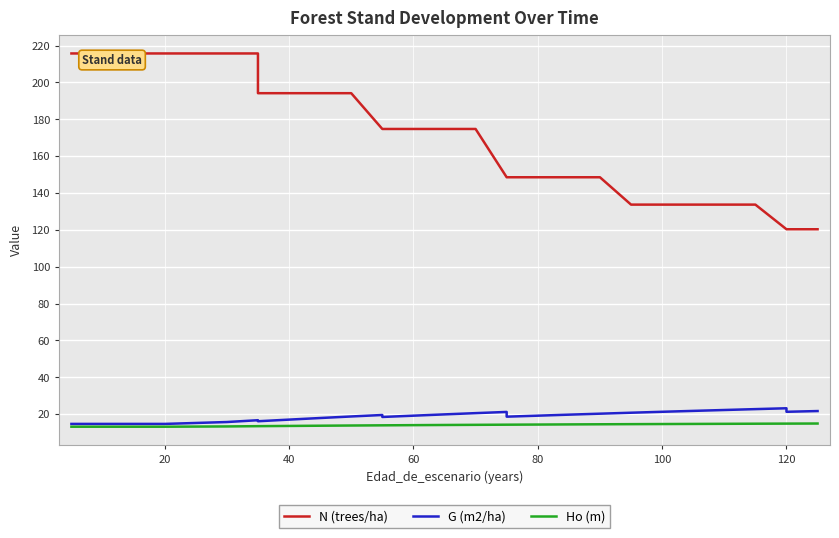

The value of G (m2/ha) at 12 is 6.0. True or false?

False